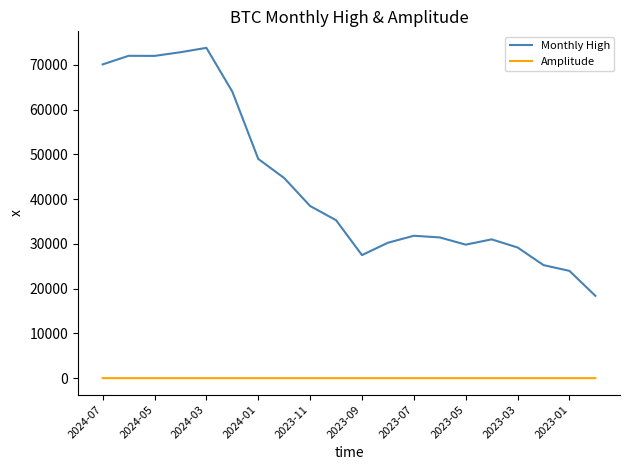

True or false: Monthly High and Amplitude intersect in this chart.

False